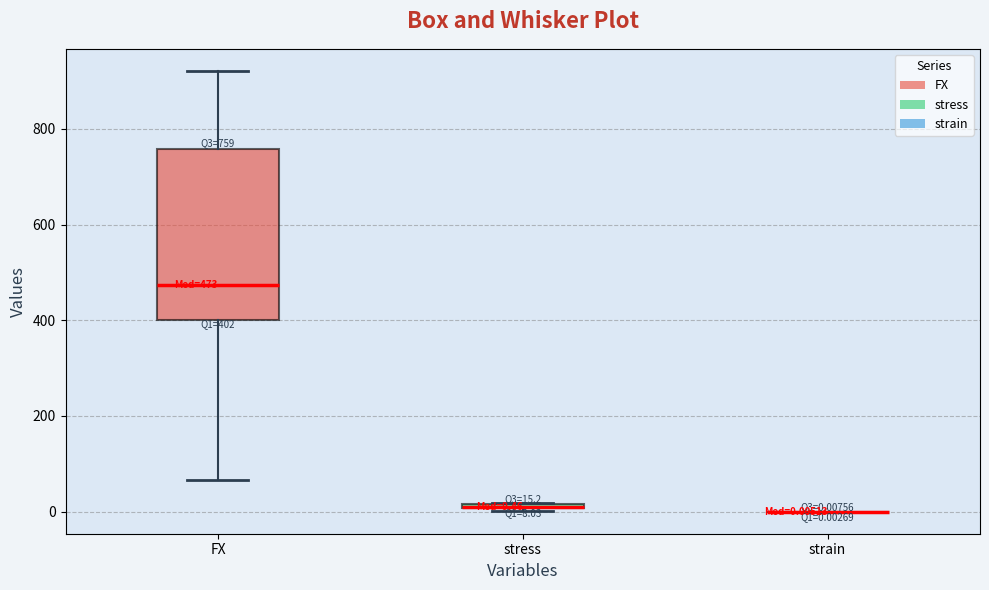

Comparing the boxes themselves (not the whiskers), which one is the tallest?

FX